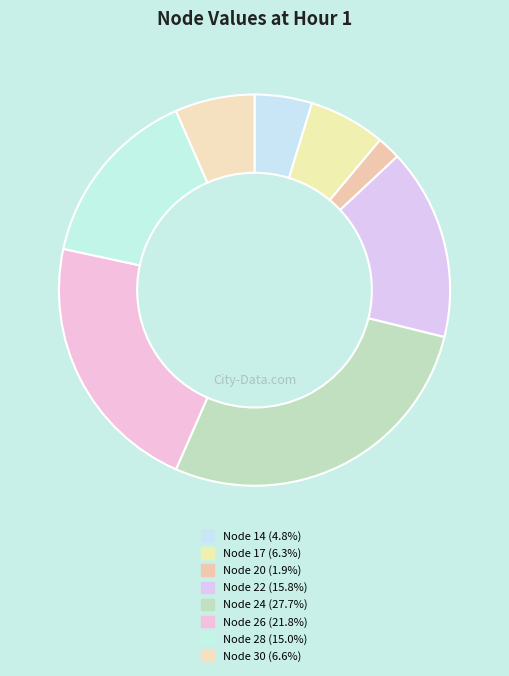

Is there a majority slice in this chart?

No